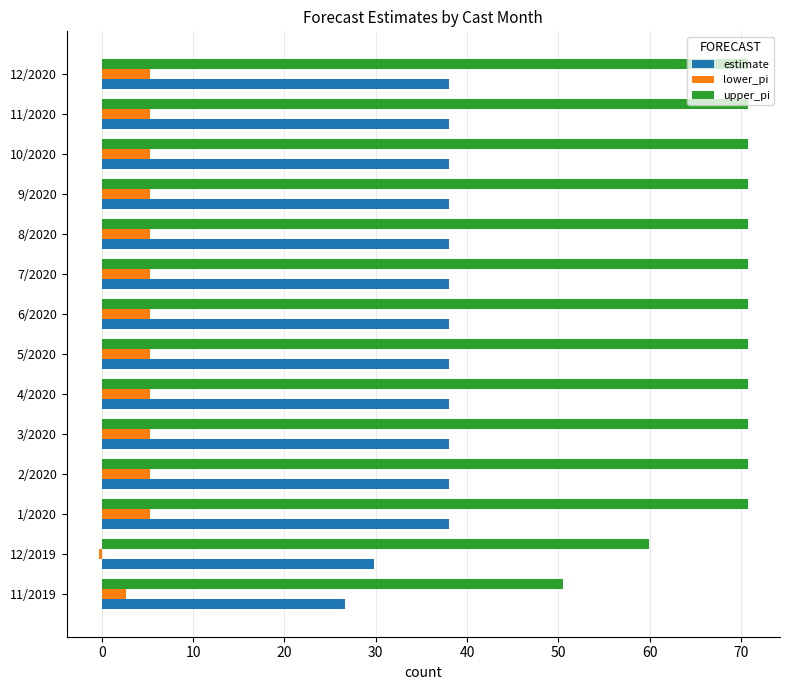

Where is estimate nearest to the value 32?

12/2019